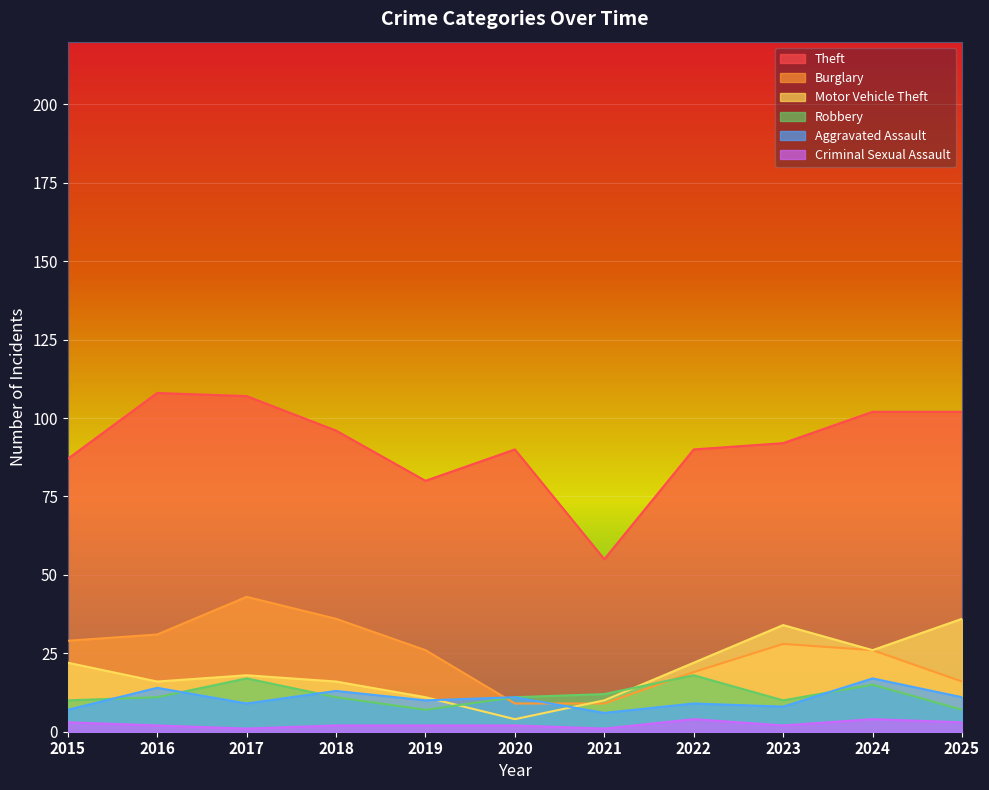

What is the maximum value for Burglary?

43